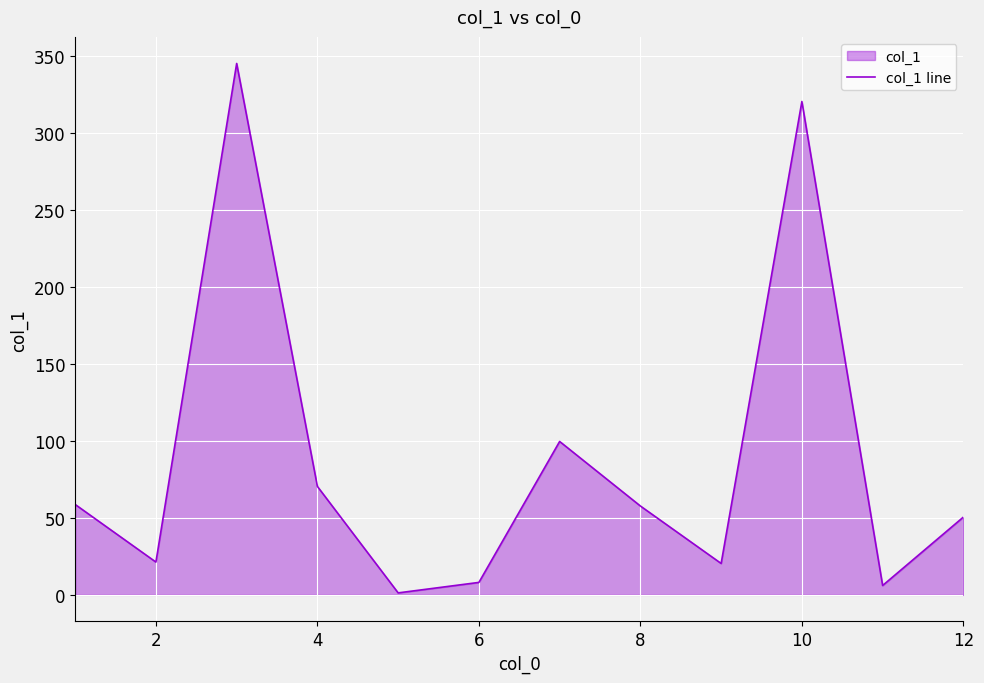

Which has a higher value, 4 or 12?

4